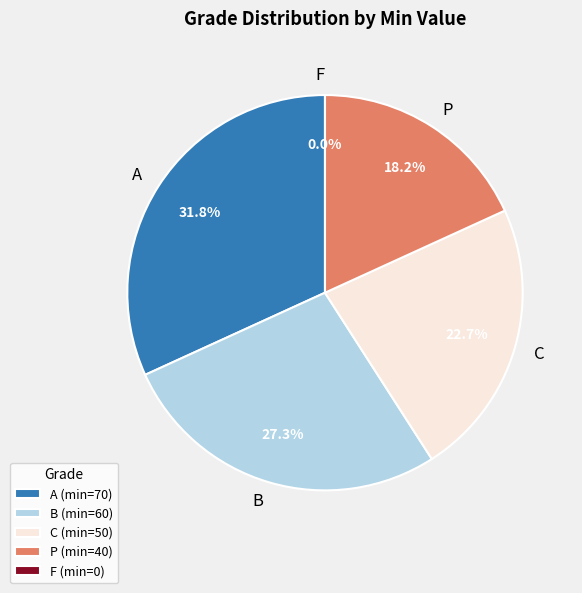

Count the number of slices in the pie.

5